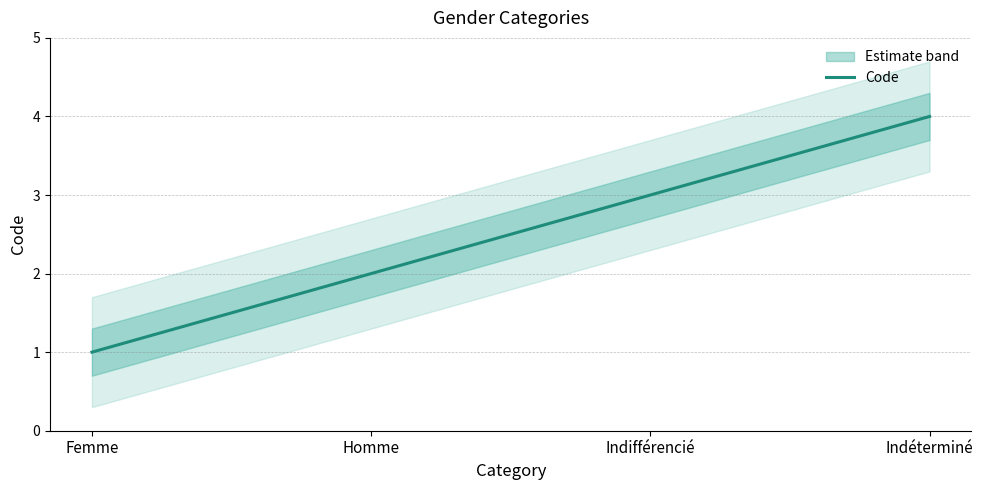

How many data points does each series have?

4